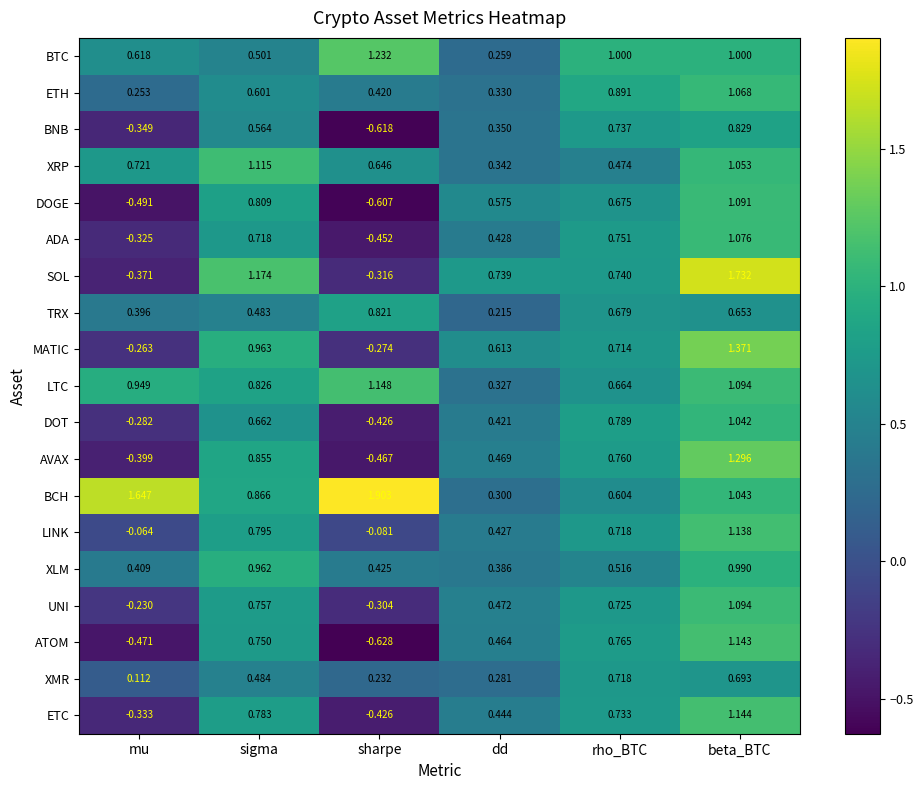

At which label does ATOM first exceed 0?

sigma